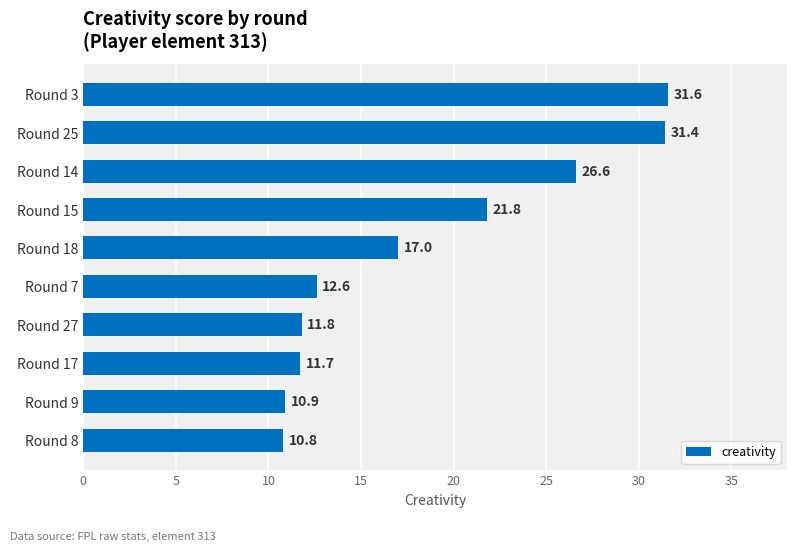

List the labels in order of value, smallest first.

Round 8, Round 9, Round 17, Round 27, Round 7, Round 18, Round 15, Round 14, Round 25, Round 3